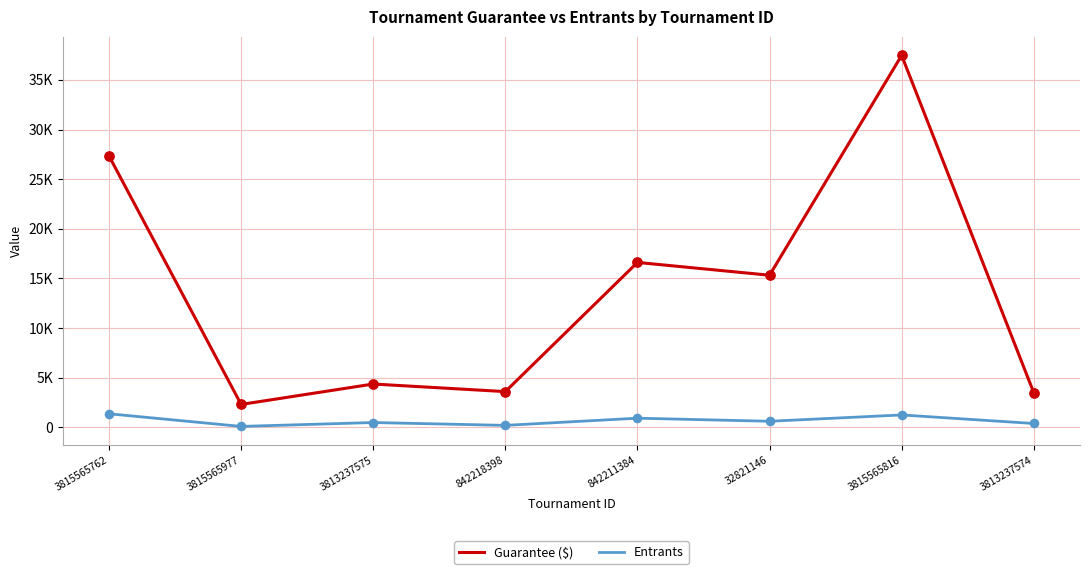

What are all the series names shown in the legend?

Guarantee ($), Entrants